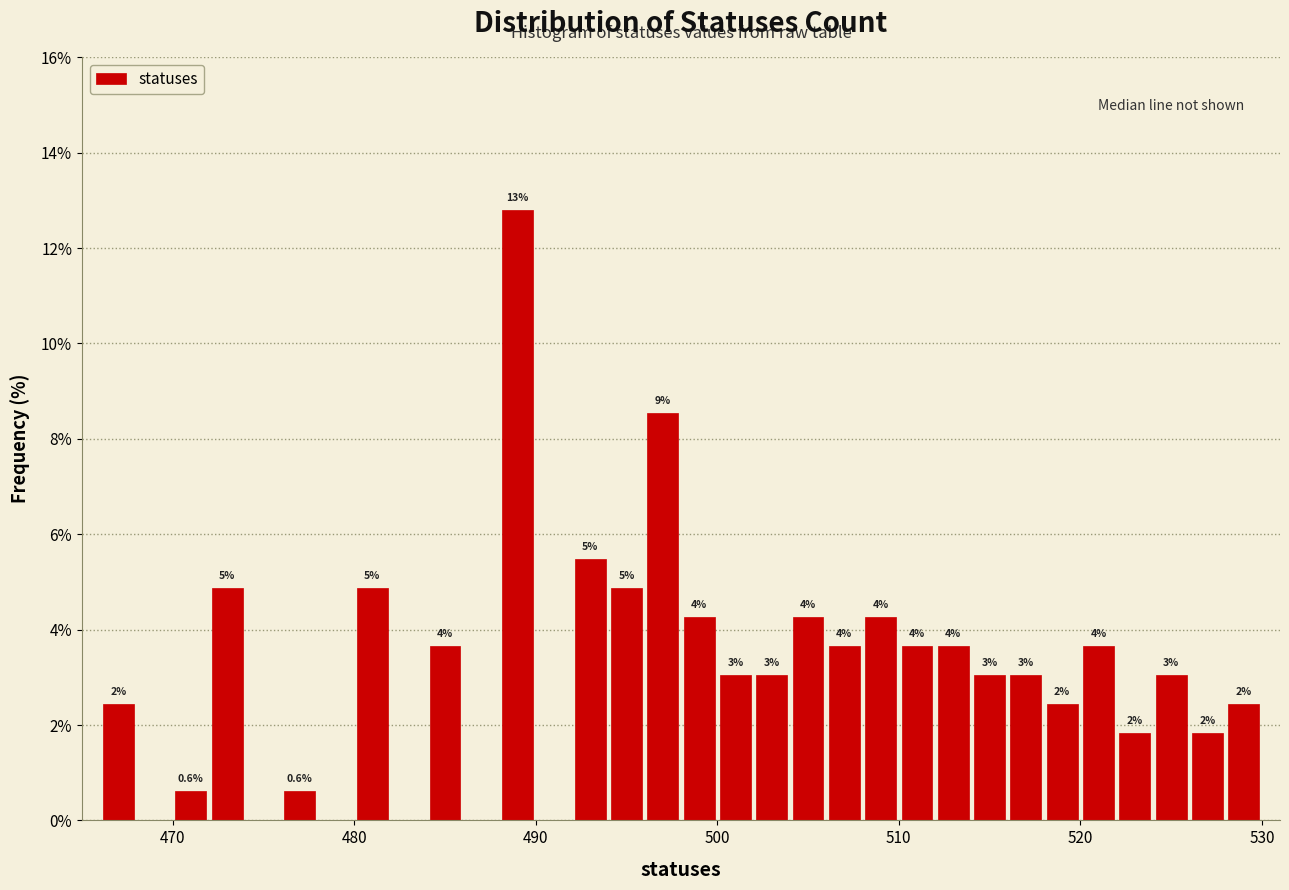

Read against the x-axis, roughly where is the centre of the tallest bar?

489